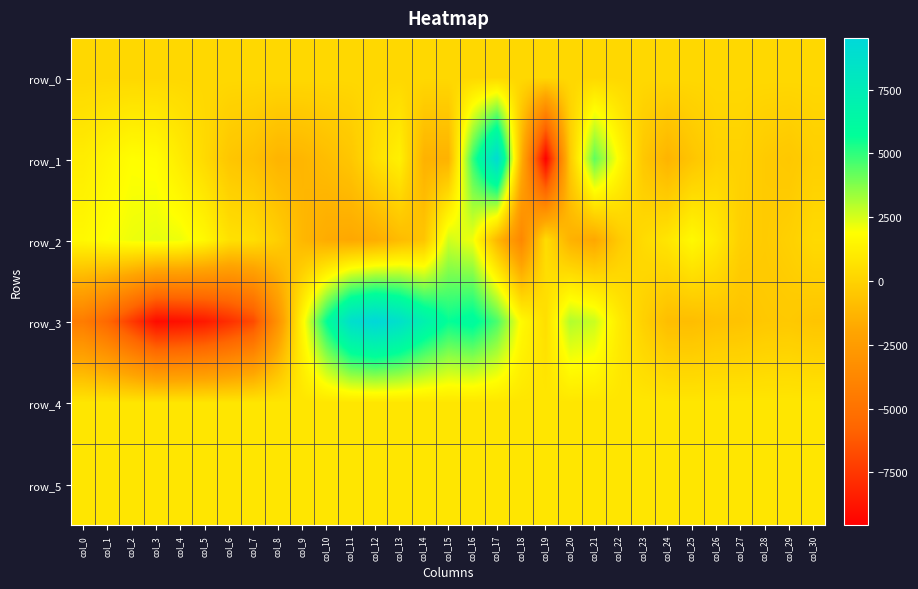

What is the average value of the row_5 series?

828.0